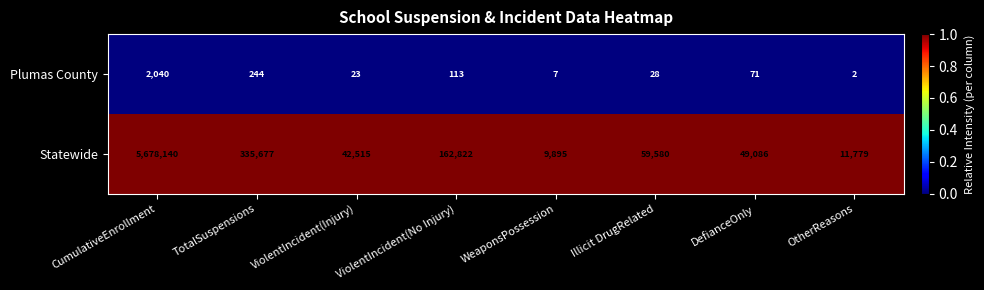

At which category is the sum across all series the highest?

CumulativeEnrollment